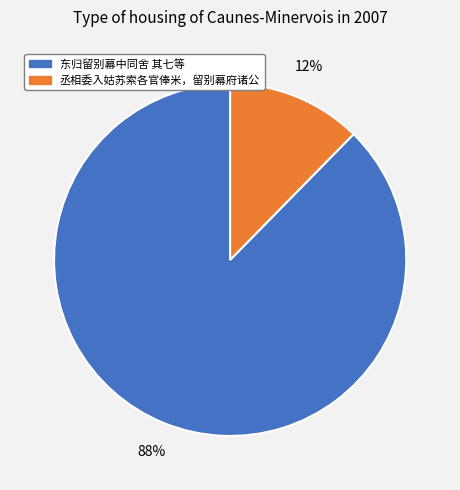

To the nearest percent, what is the average slice percentage?

50%